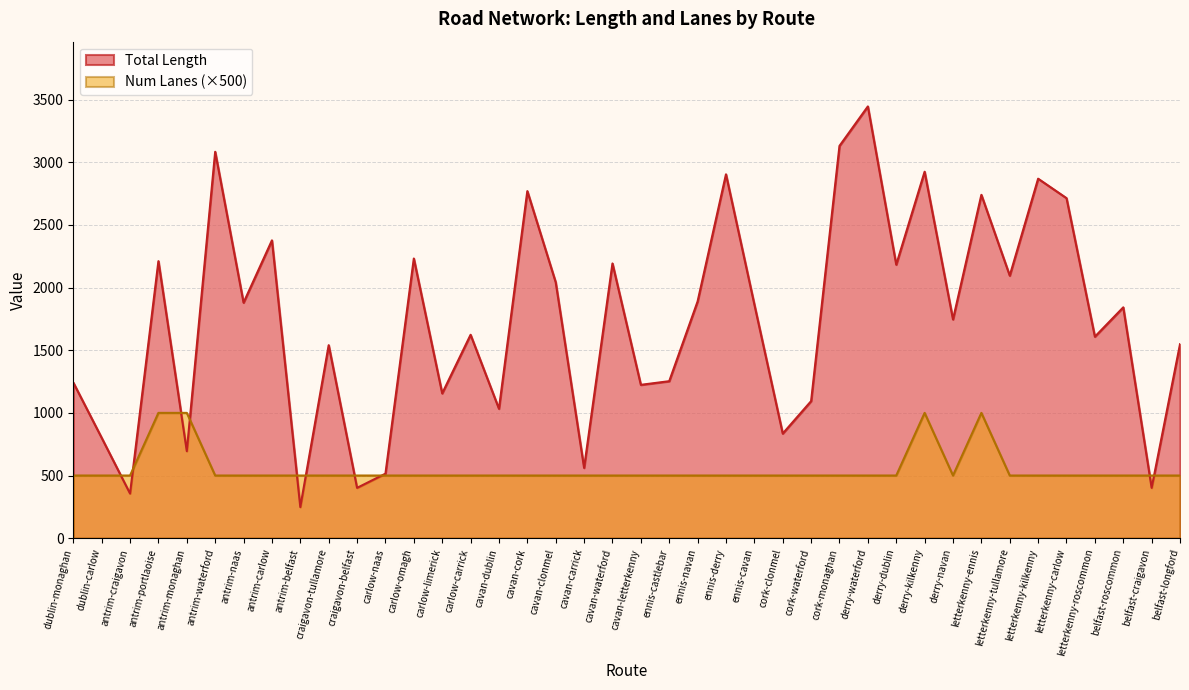

Which series ends up on top after the final intersection of Total Length and Num Lanes?

Total Length